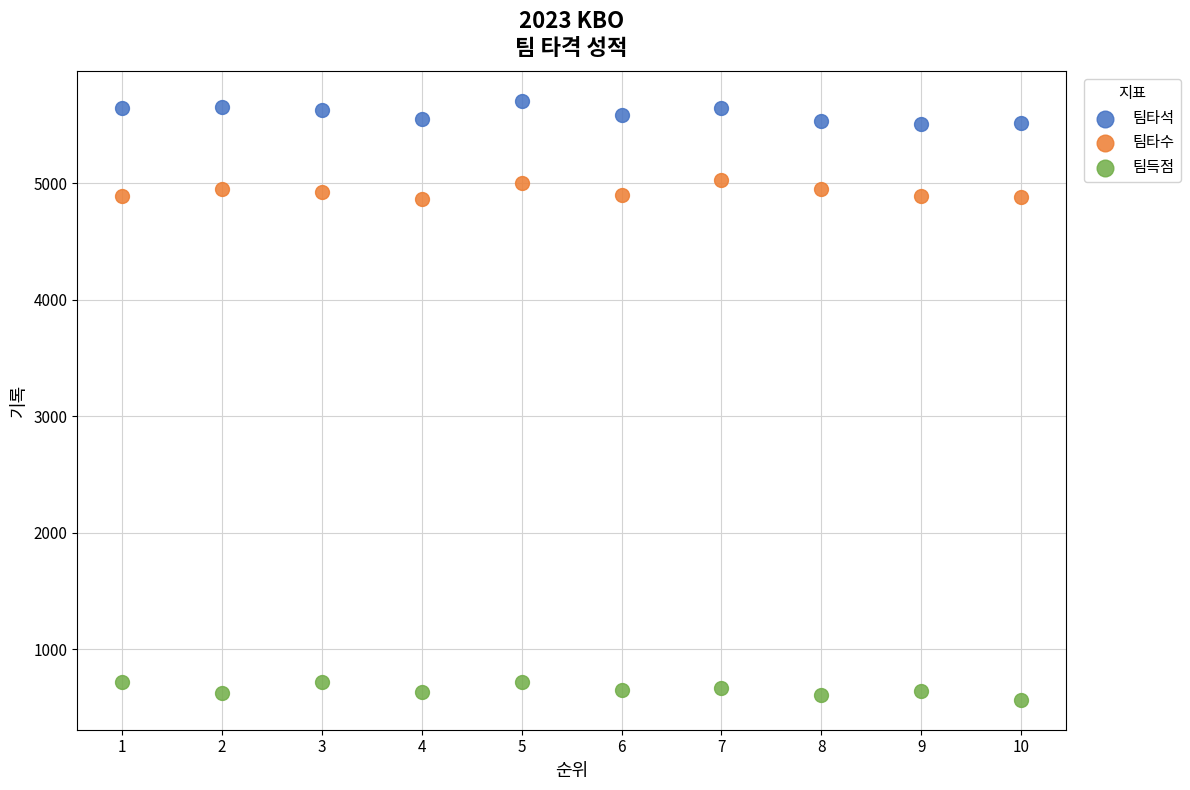

Across all data points, what is the range of Y values (max minus min)?

5139